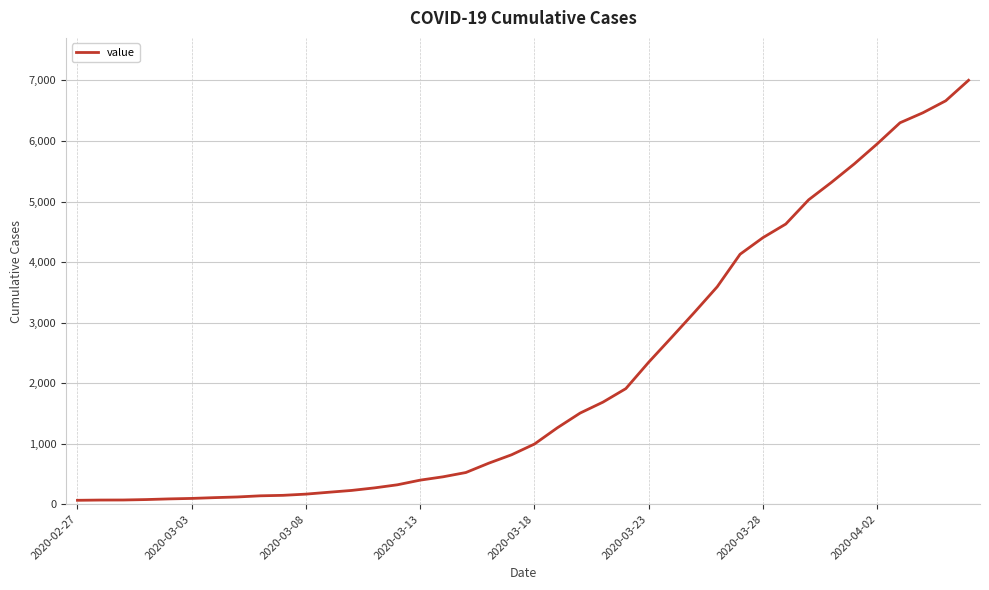

Does the chart display data point markers on the line(s)?

No